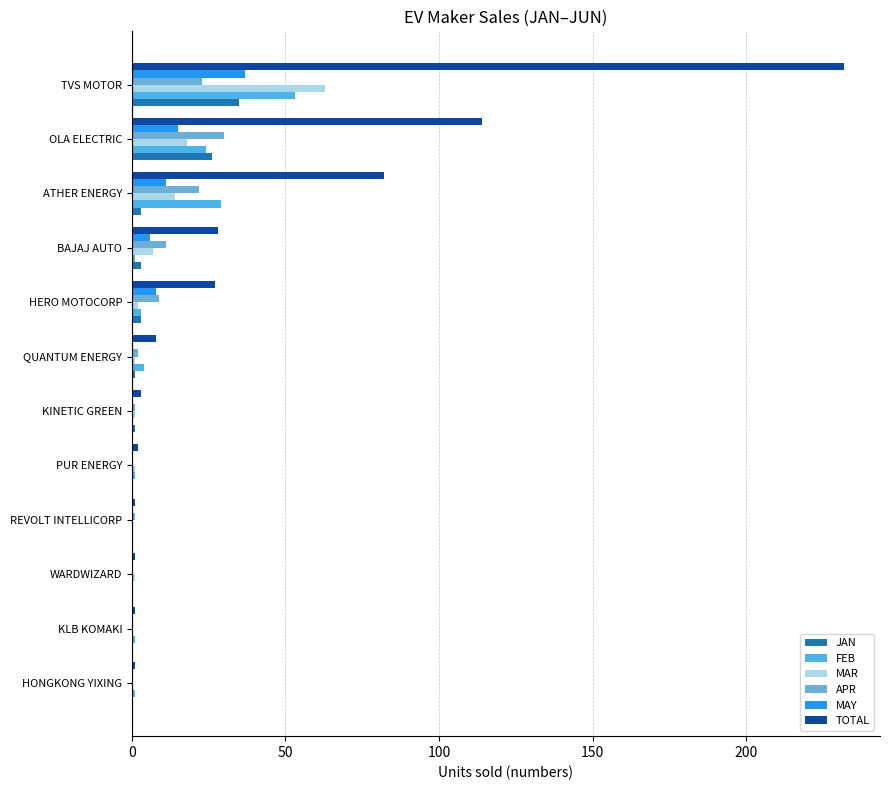

How many categories are shown in the chart?

12